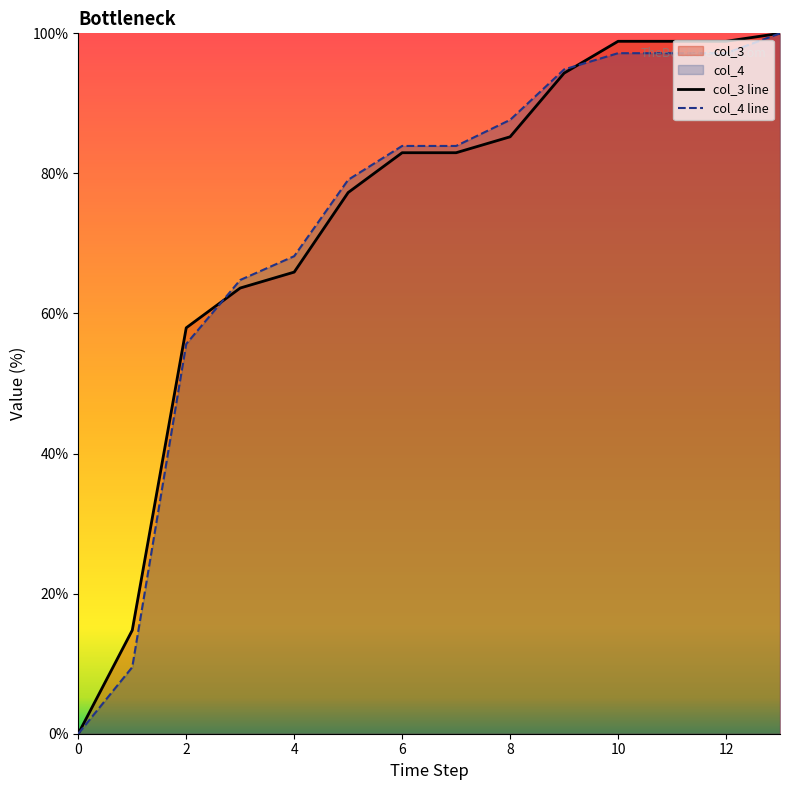

At which label is col_3 closest to 50?

2